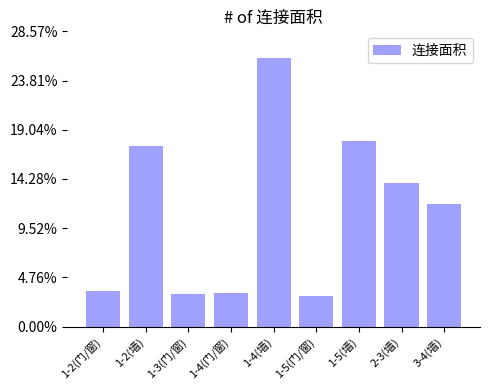

Read the value at 1-5(墙).

0.2